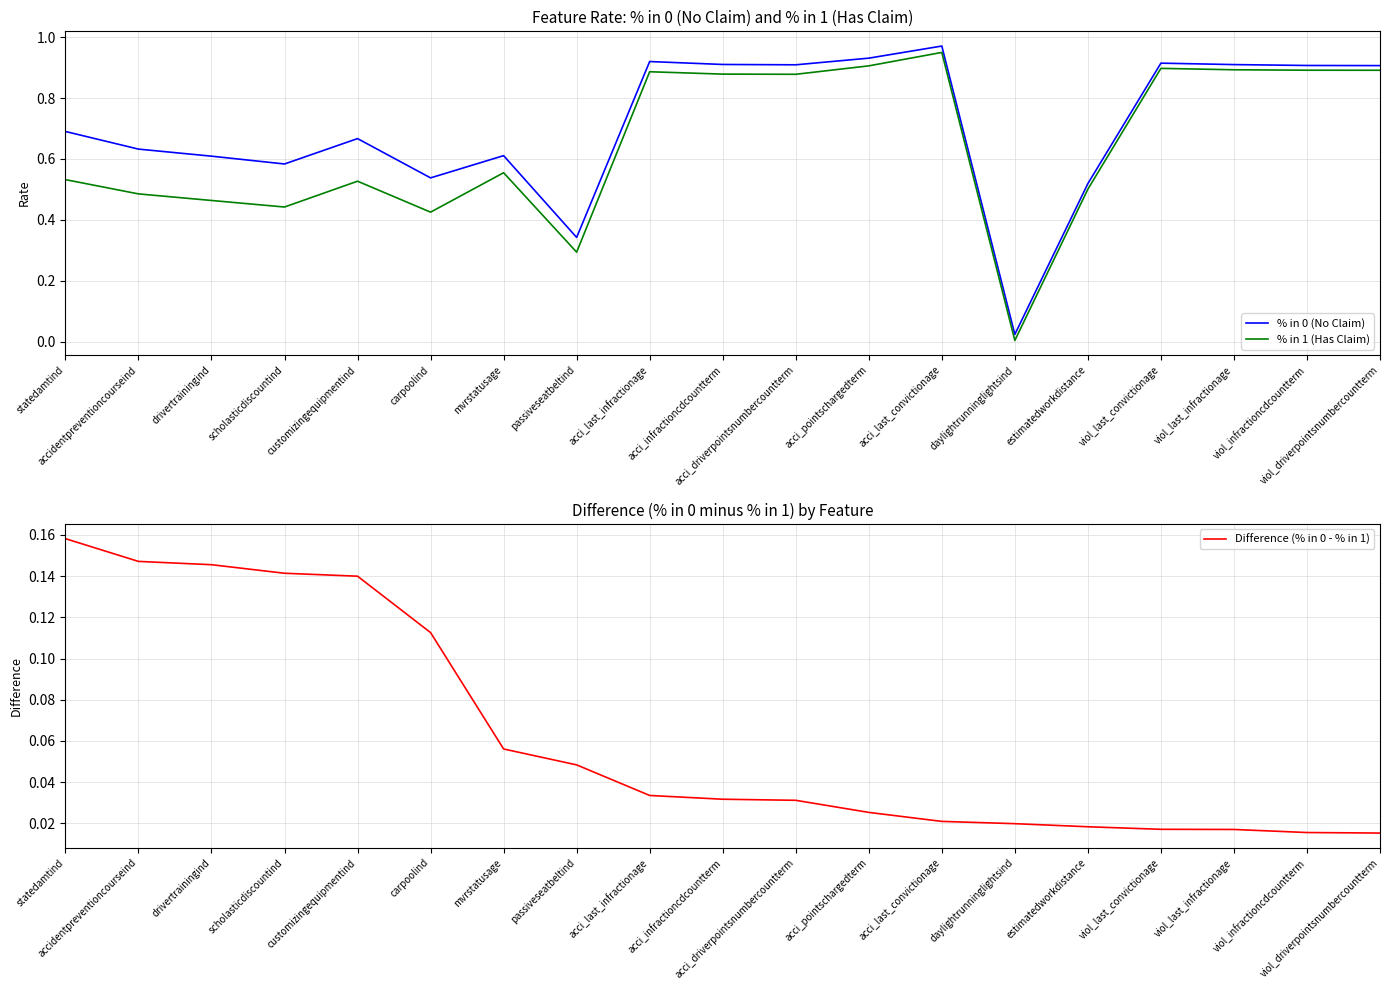

What is the total value across all series at passiveseatbeltind?

0.7